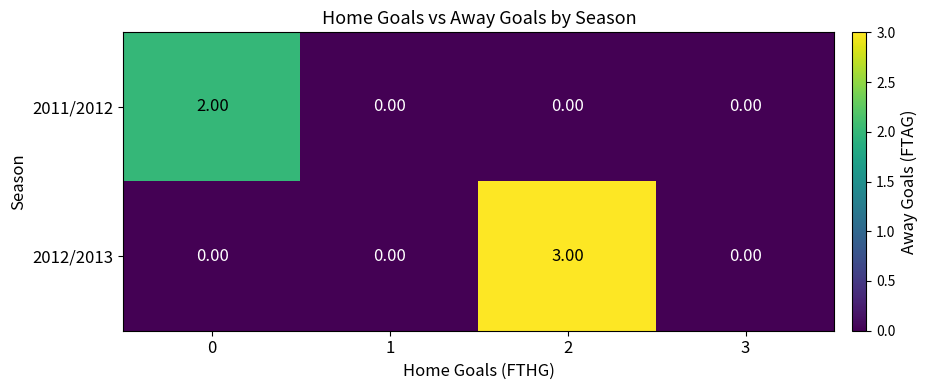

What is the difference between the maximum and minimum values in the 2012/2013 series?

3